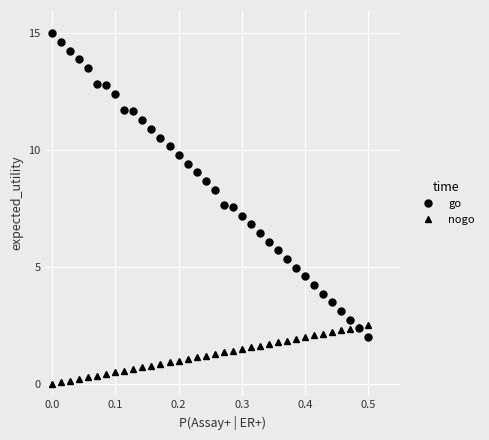

How many lines are shown in the chart?

2